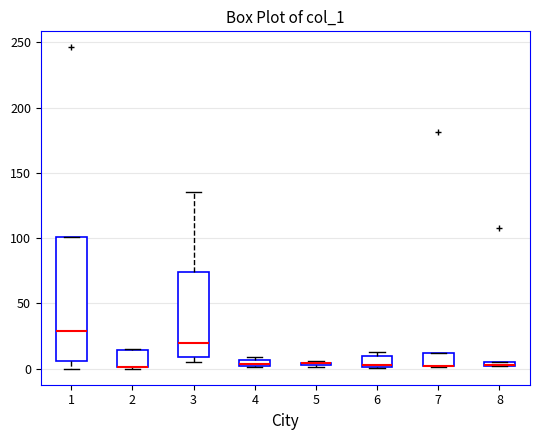

Comparing the boxes themselves (not the whiskers), which one is the tallest?

1